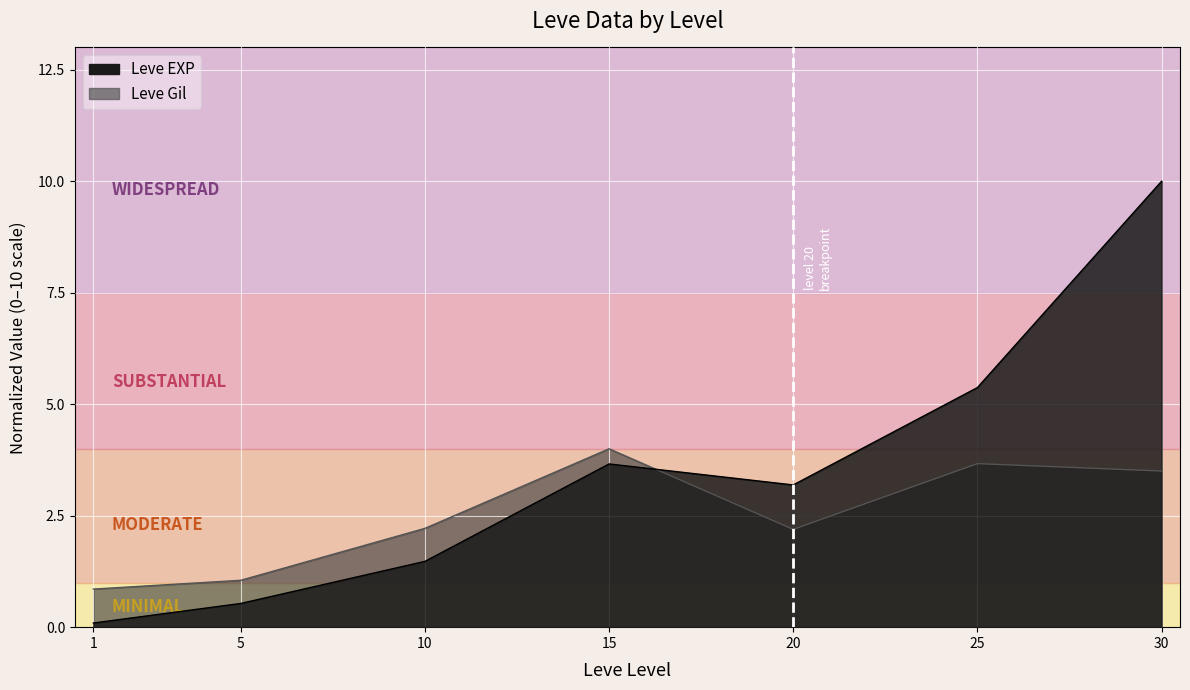

True or false: Leve EXP has a value of 5.4 at 25.

True